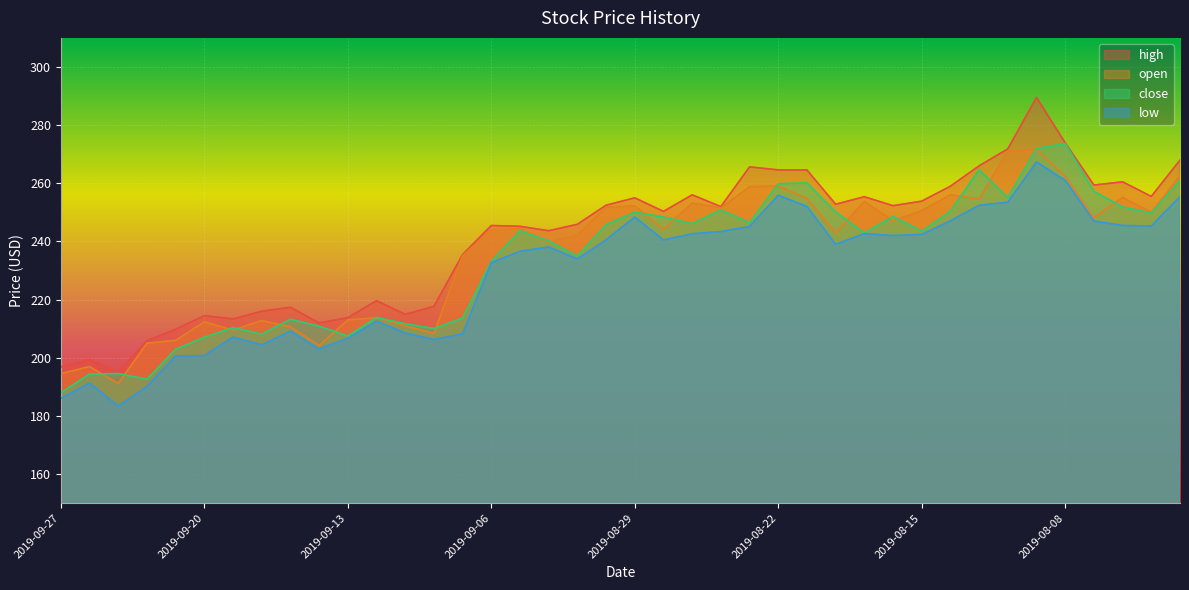

What are all the series names shown in the legend?

high, open, close, low